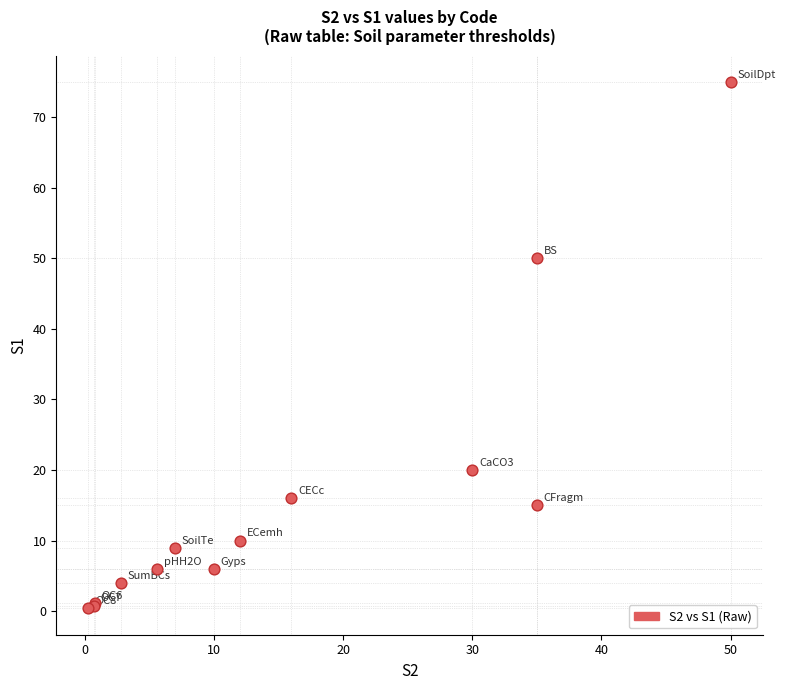

What Y value in the scatter plot is closest to 37?

50.0